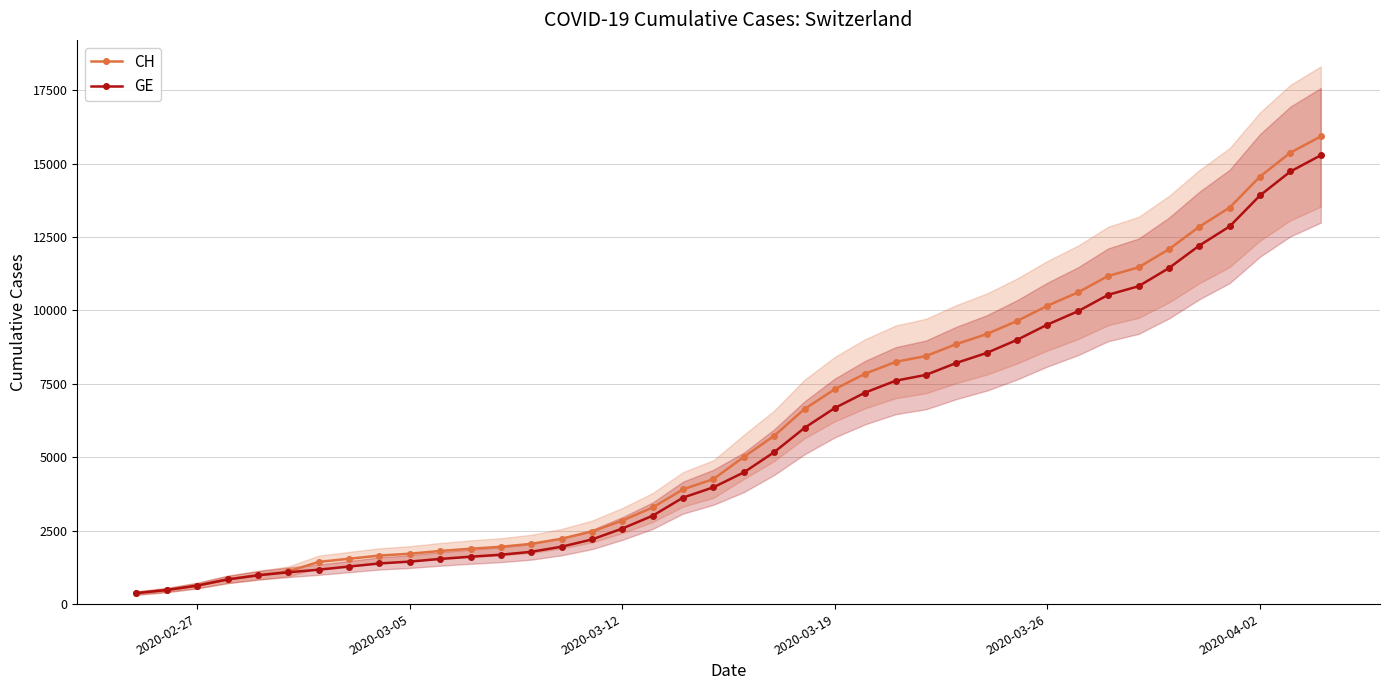

What is the average value of the CH series?

6053